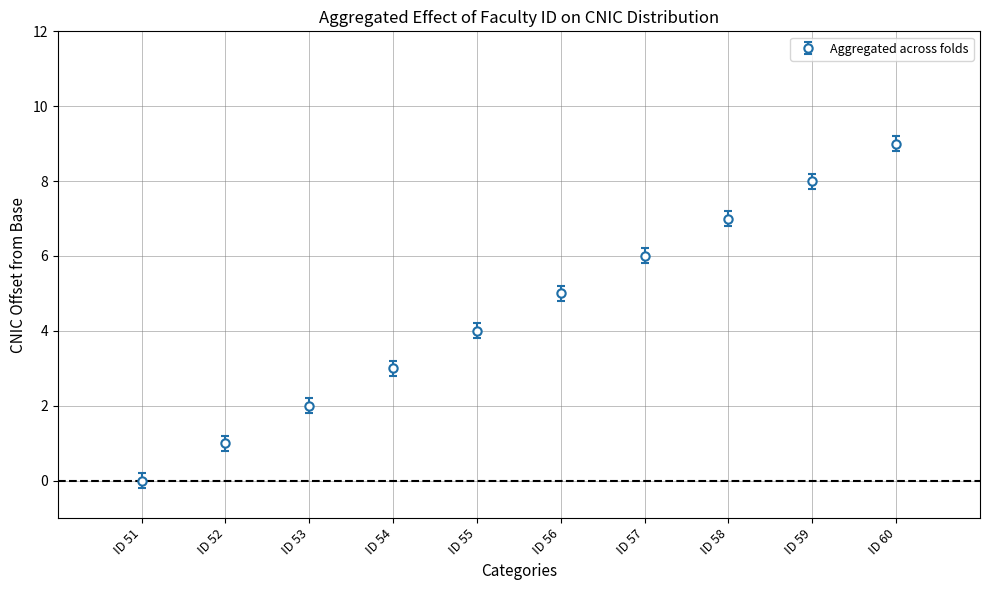

What is the change in value from ID 57 to ID 60?

+3